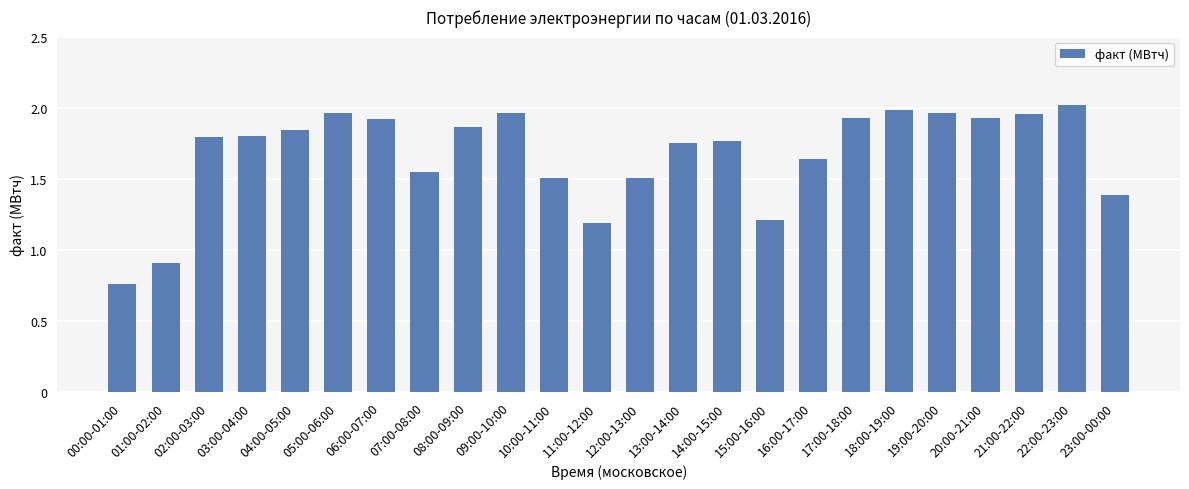

Which category has the lowest value across all series?

00:00-01:00